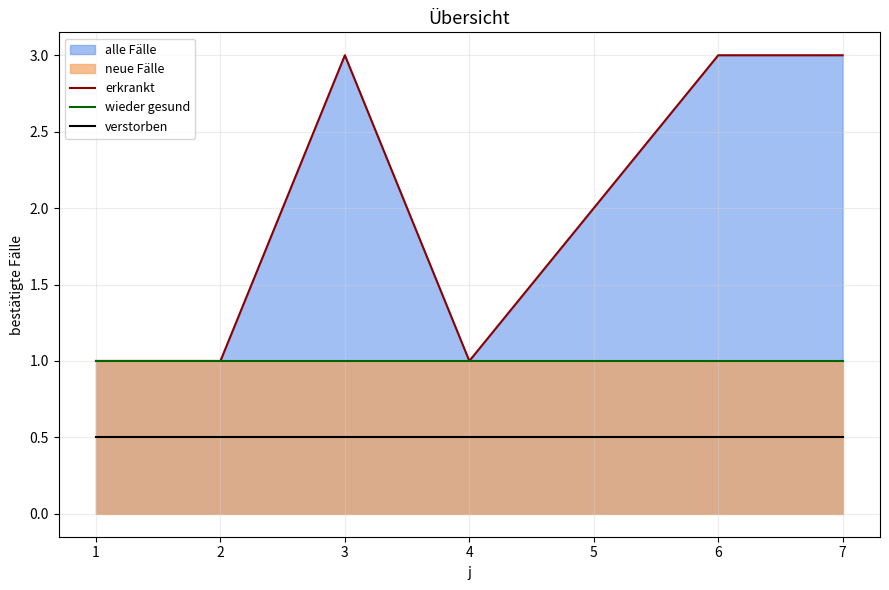

Rank the series by their maximum value, from lowest to highest.

verstorben, wieder gesund, erkrankt